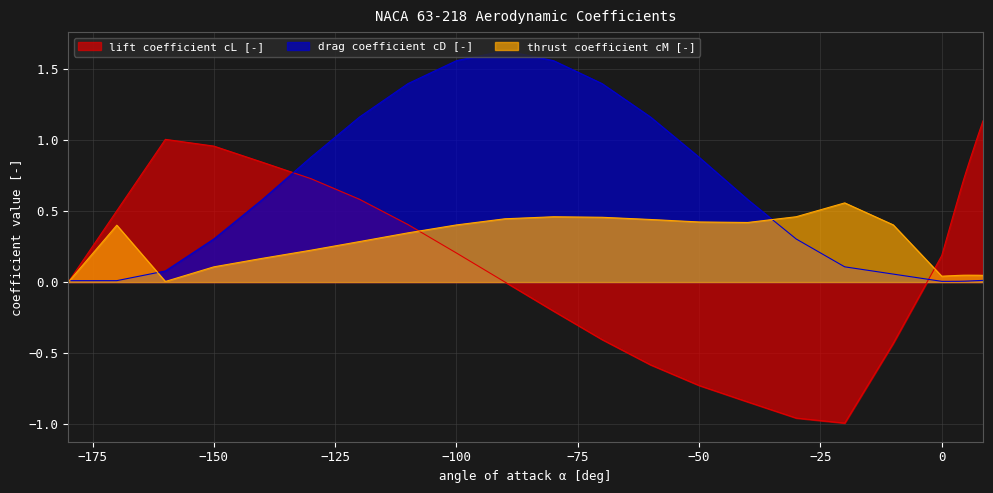

What is the maximum value for thrust coefficient cM [-]?

0.6